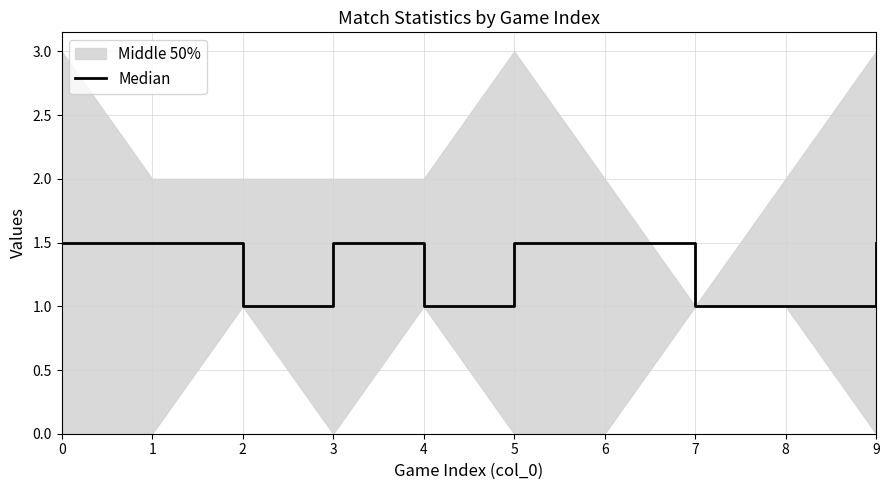

The value at 3 is 1.5. True or false?

True